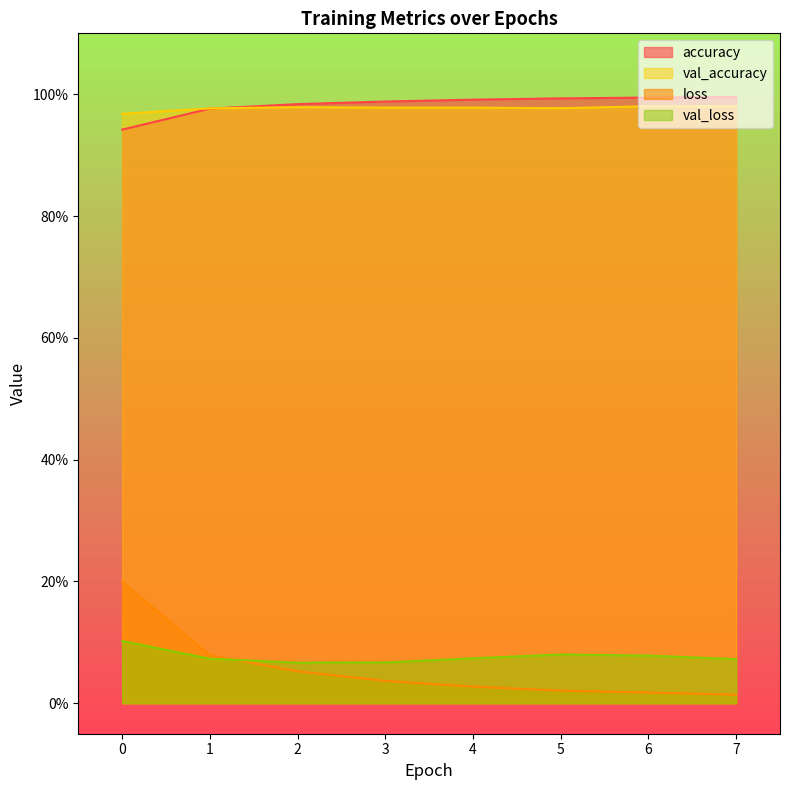

True or false: val_loss has more than 2 points higher than both neighbors.

False